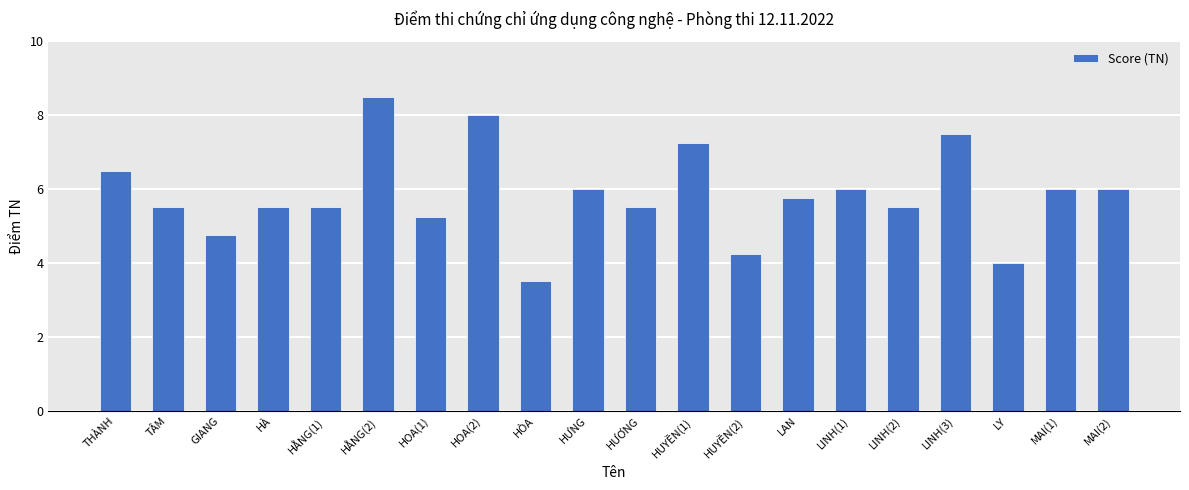

What is the label of the 1st bar from the right?

MAI(2)